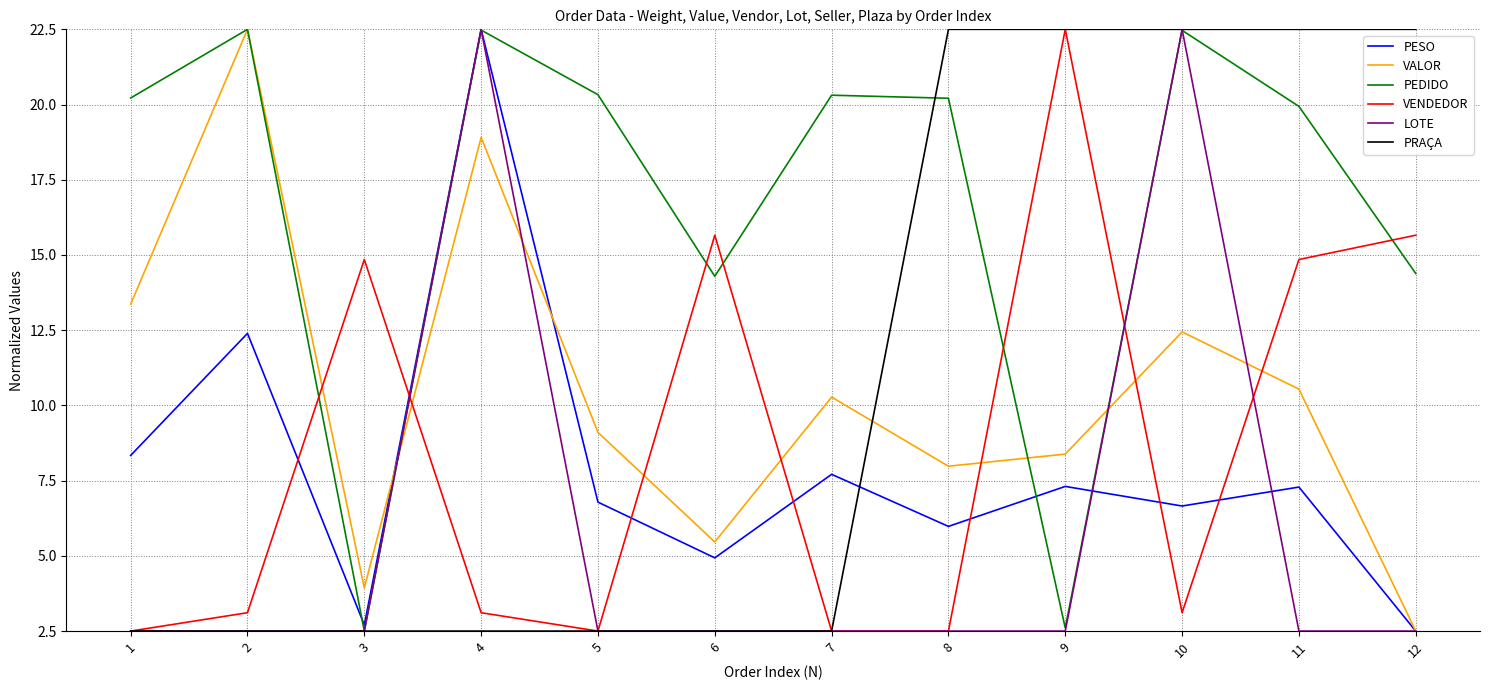

Is the value of PEDIDO at 10 greater than the value of PRAÇA at 2?

Yes